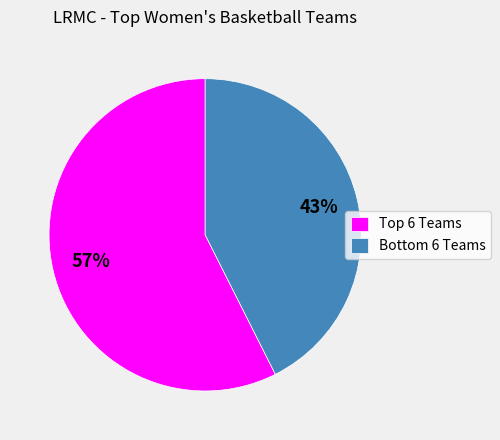

To the nearest percent, what is the average slice percentage?

50%